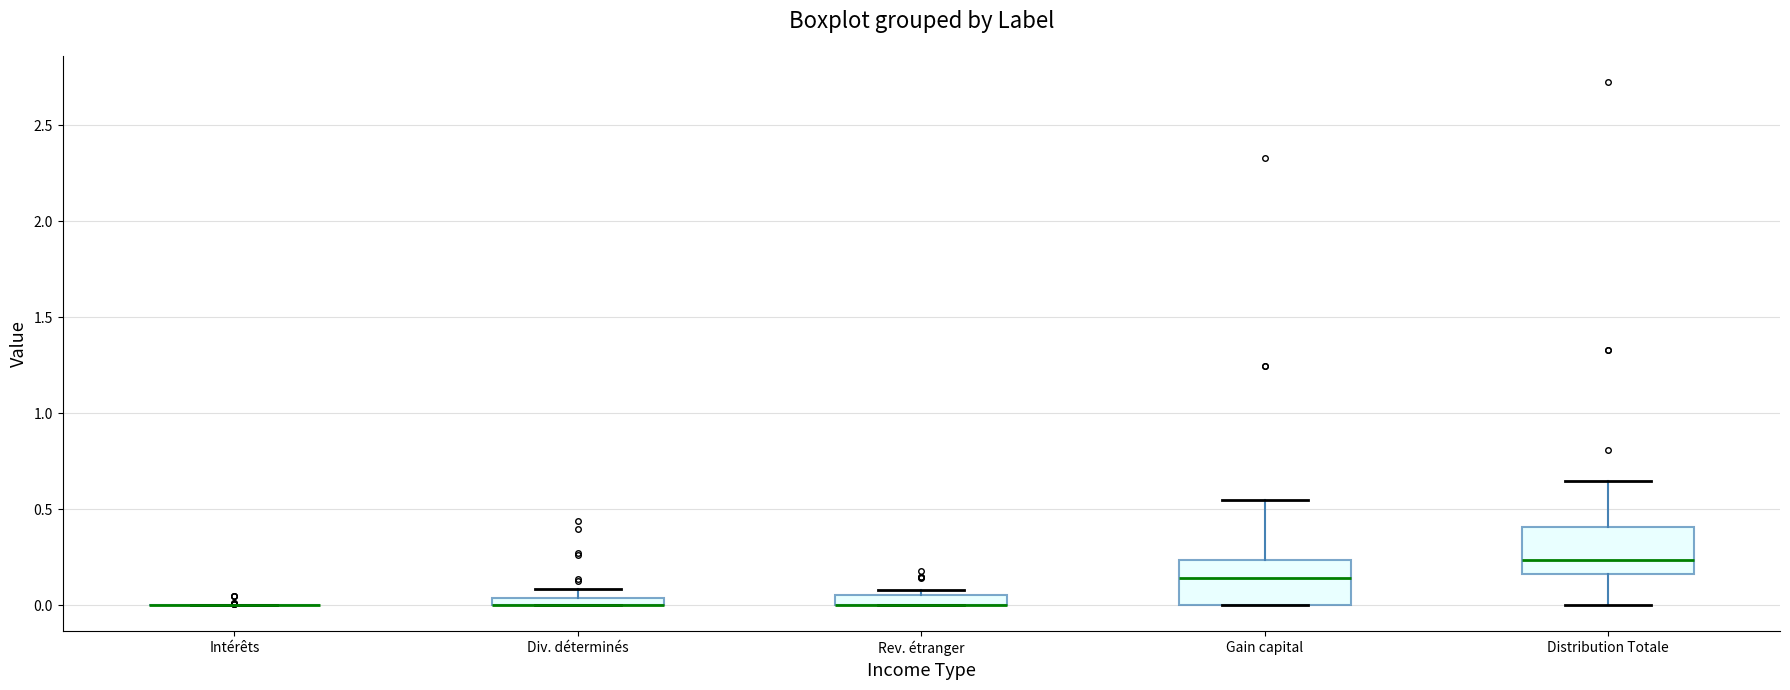

Where does the median line of the box for Gain capital sit on the y-axis? The values are not printed on the chart, so give them approximately, as read against the axis.

0.15